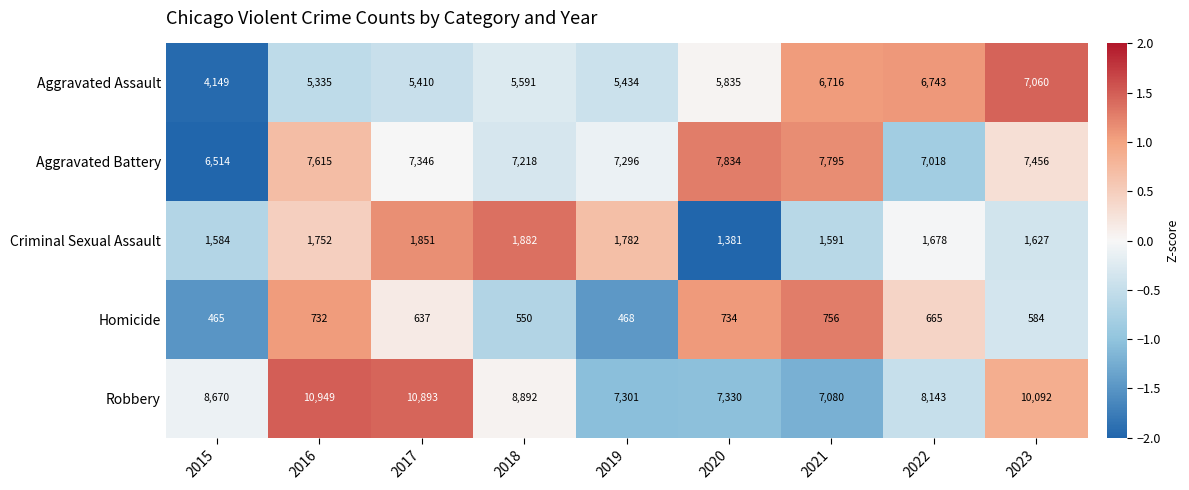

What is the smallest value displayed?

465